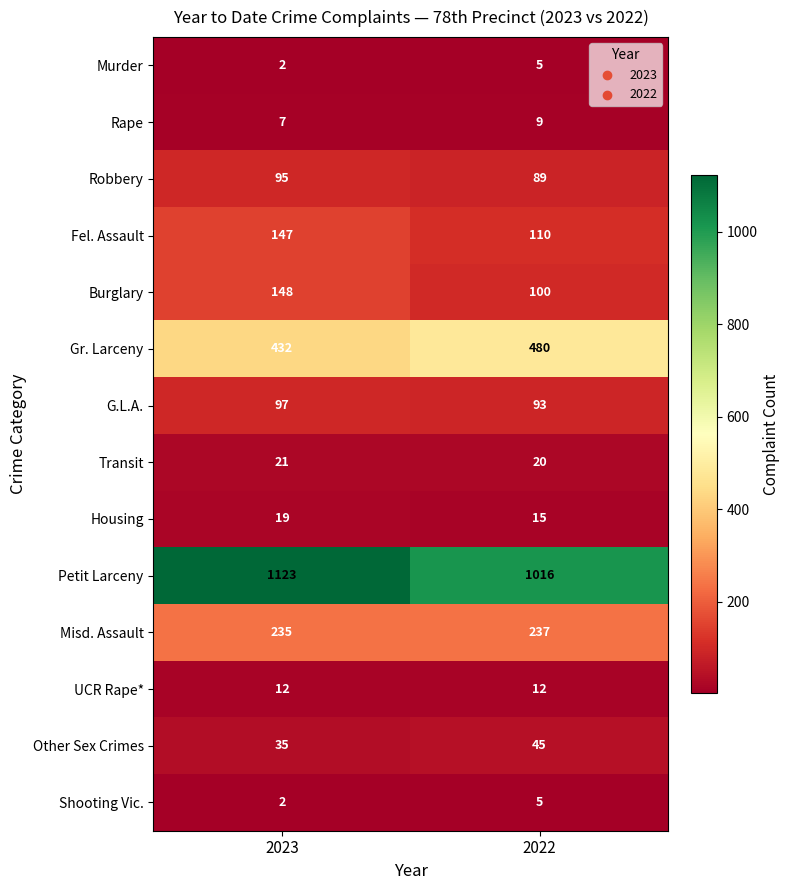

How many distinct data groups are displayed?

14